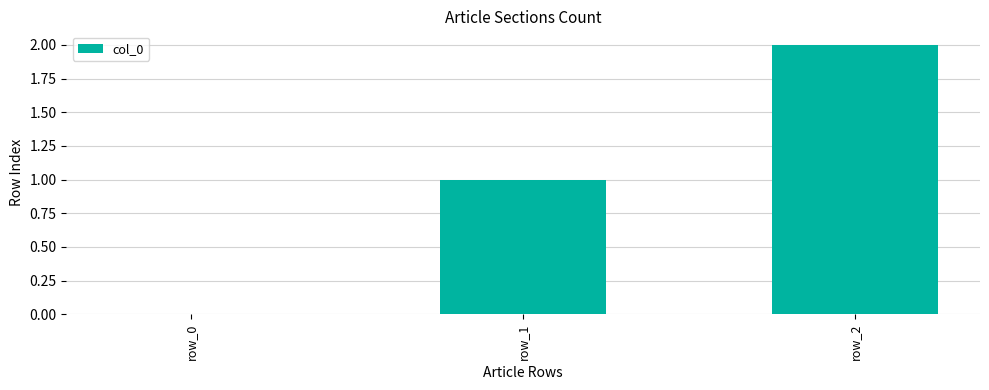

Are the bars horizontal?

No